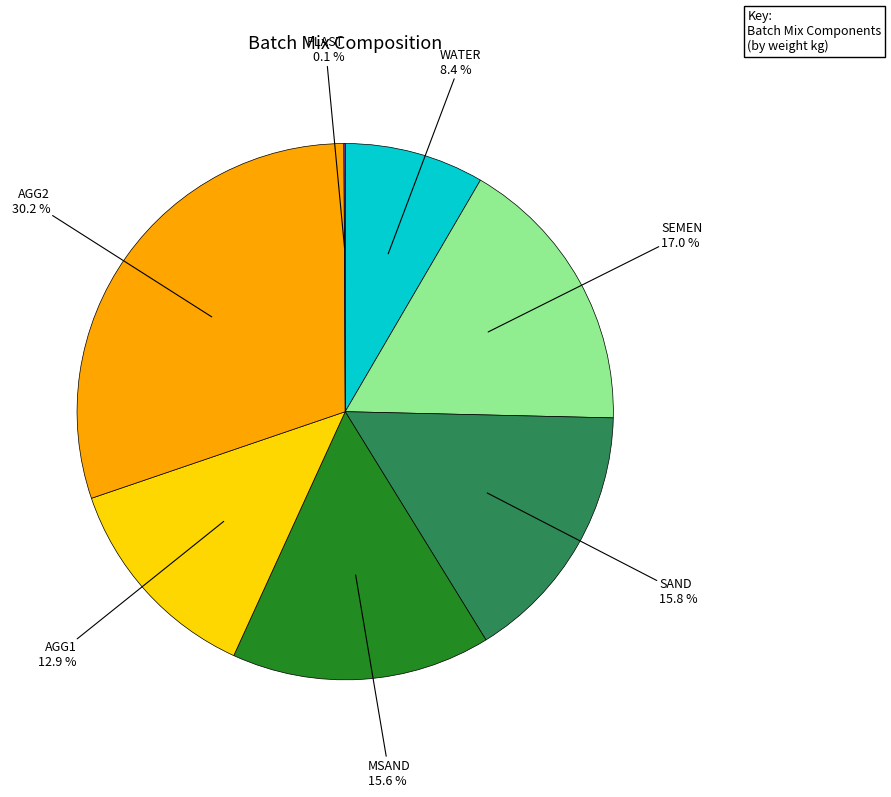

Is there any slice that represents more than half of the pie?

No